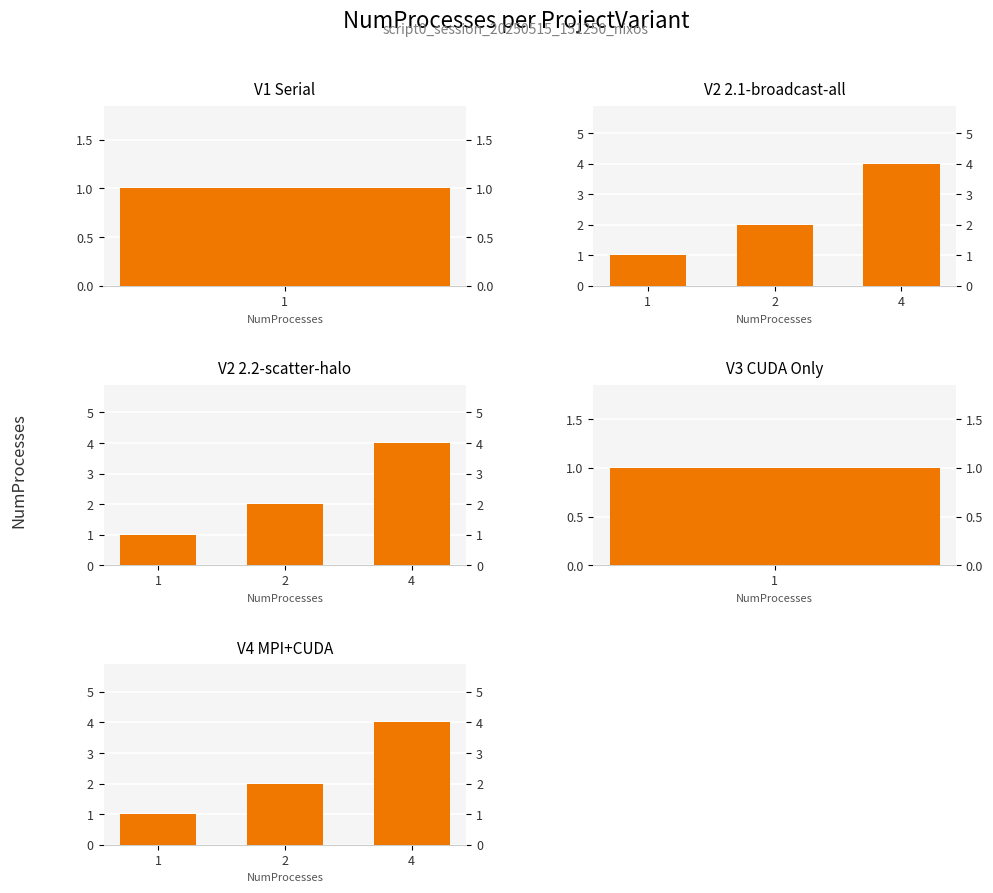

Between 2 and 1, which is larger?

2